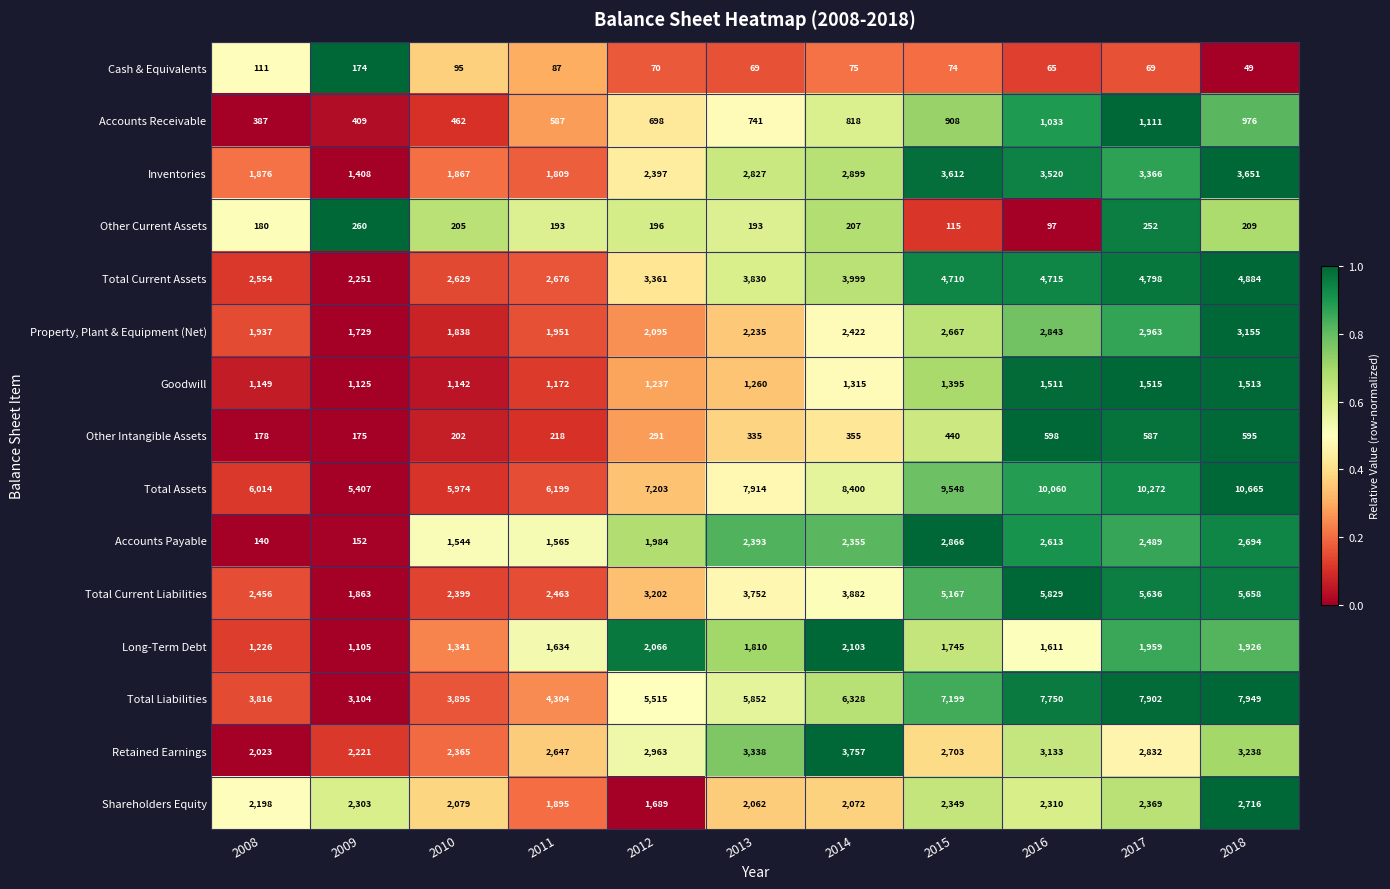

What is the difference between the maximum and second lowest values in the Property, Plant & Equipment (Net) series?

1317